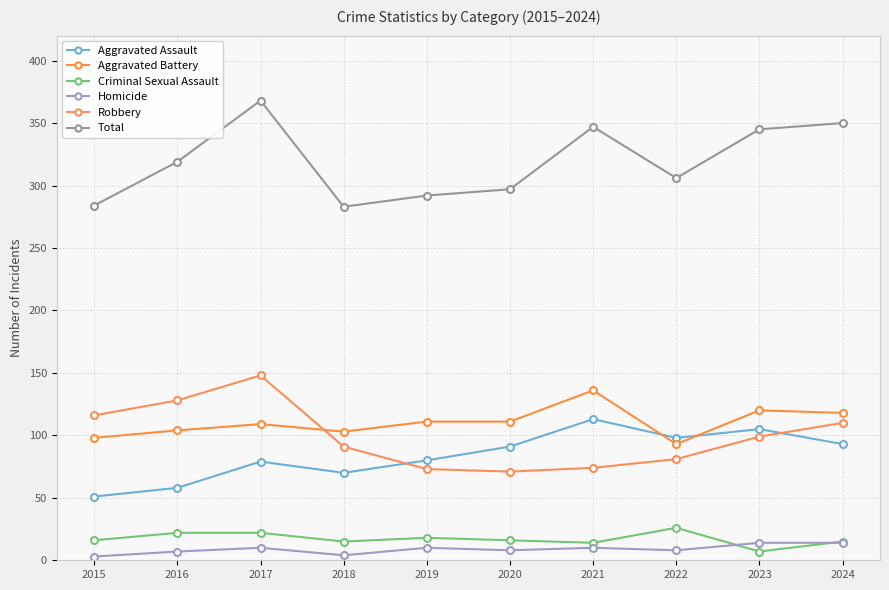

At how many categories does at least one series exceed 183?

10